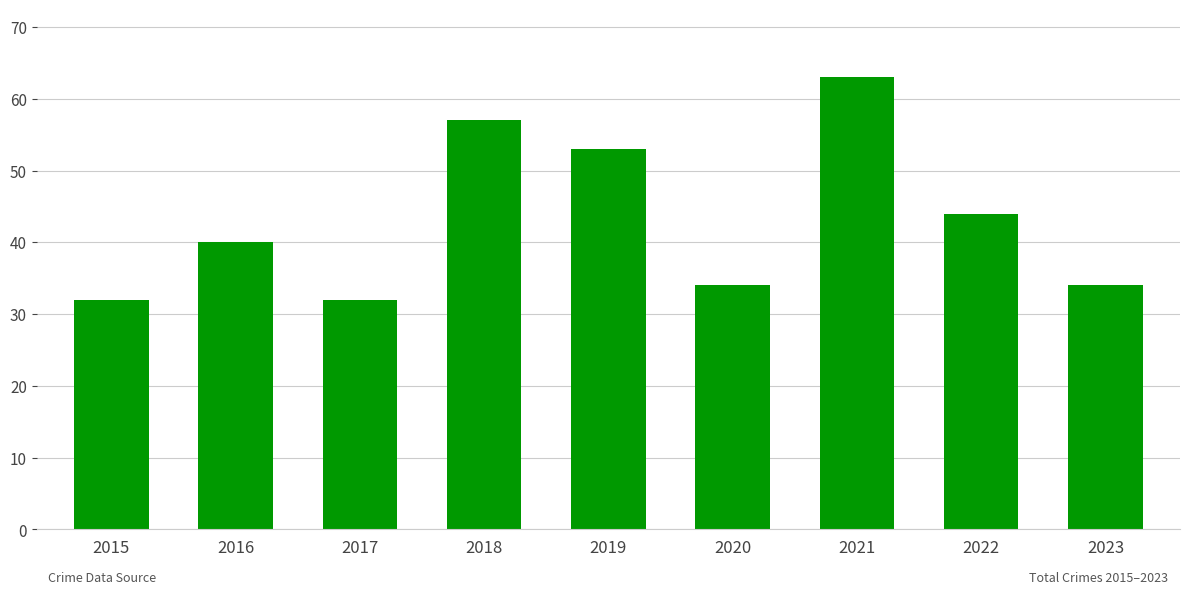

At which label is the value closest to 47?

2022